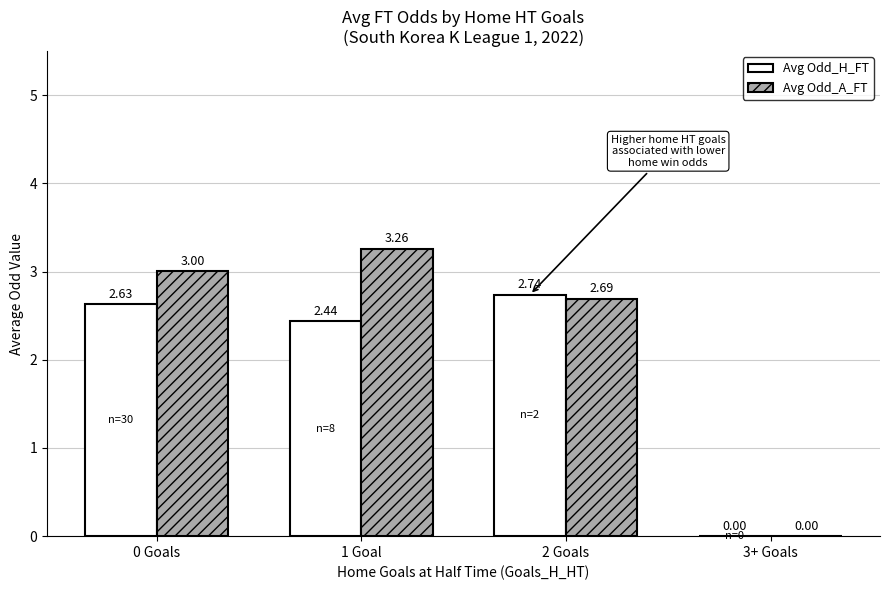

Which series has the largest total across all categories?

Avg Odd_A_FT